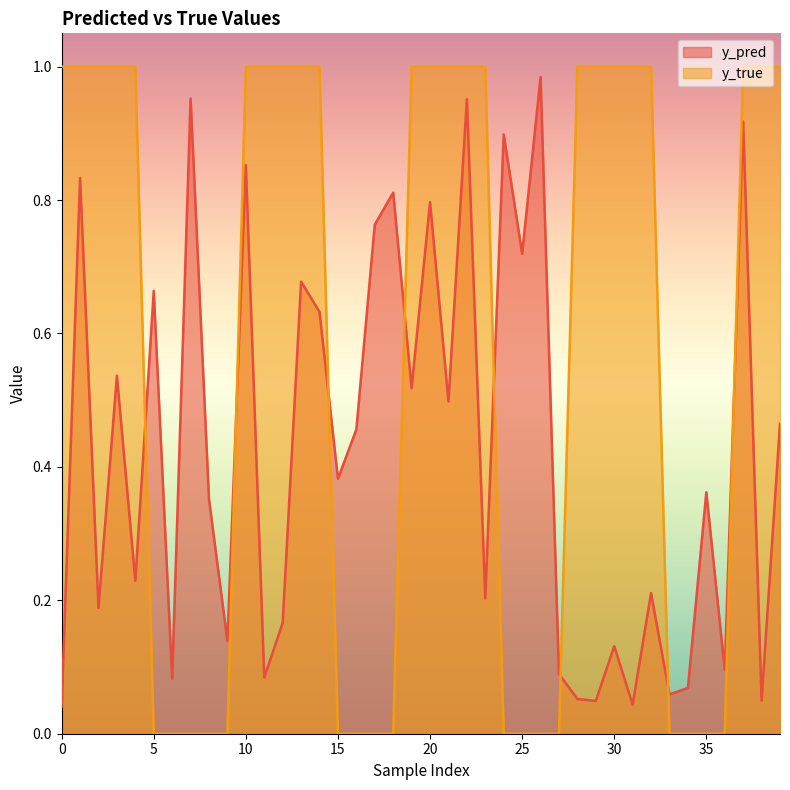

How many lines are shown in the chart?

2